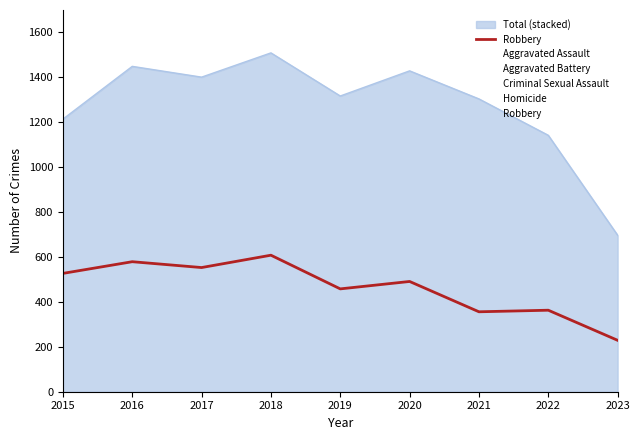

Is it true that the value at 2017 is 553?

True